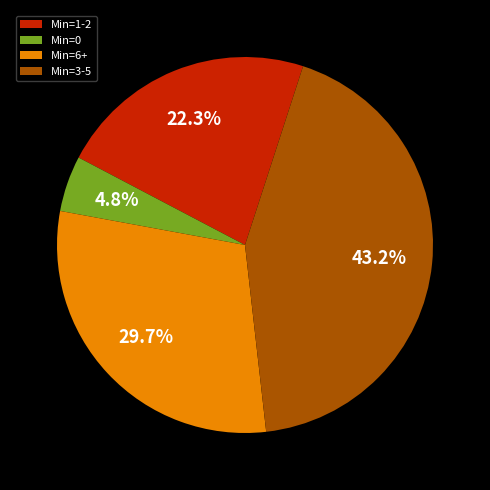

Does any single category account for the majority?

No